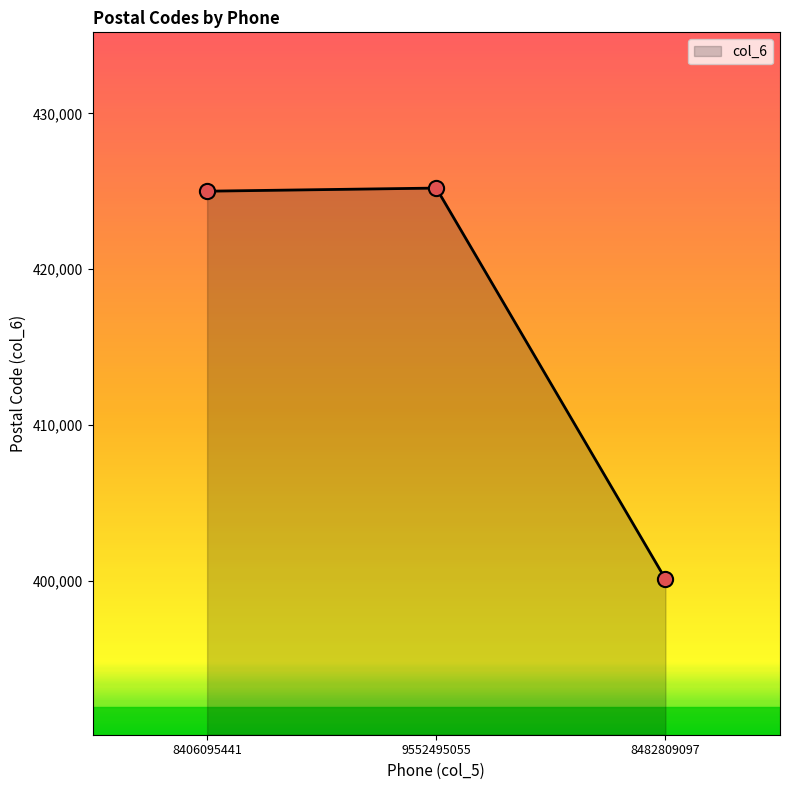

What is the change in value from 9552495055 to 8482809097?

-25100